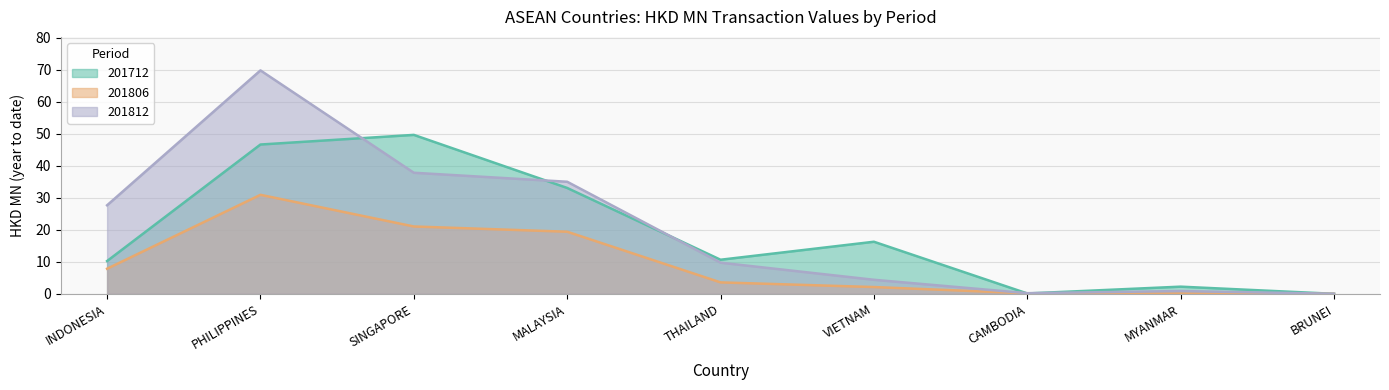

True or false: 201806 has more than 2 interior local peaks.

False